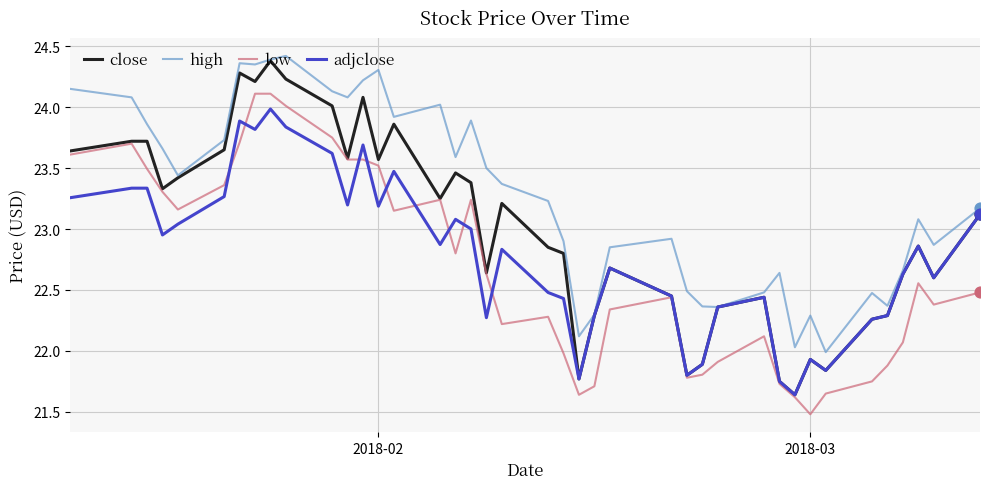

At how many categories does at least one series exceed 23?

23